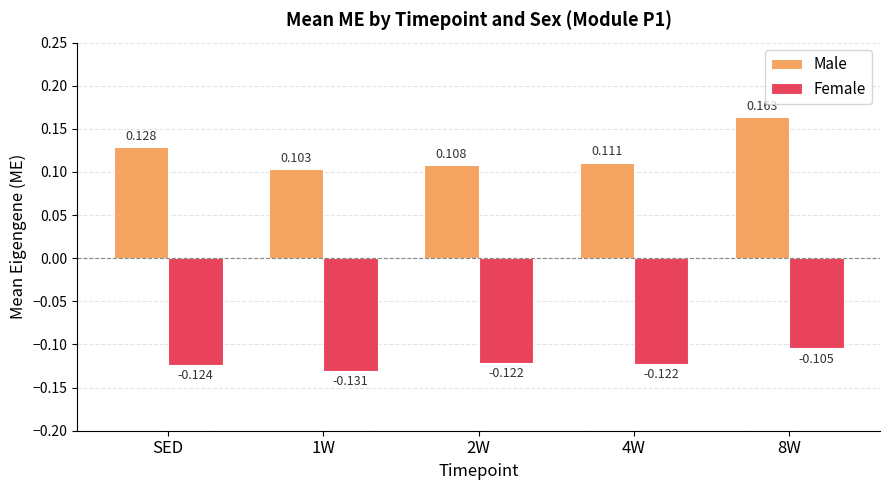

Which series has the largest total across all categories?

Male